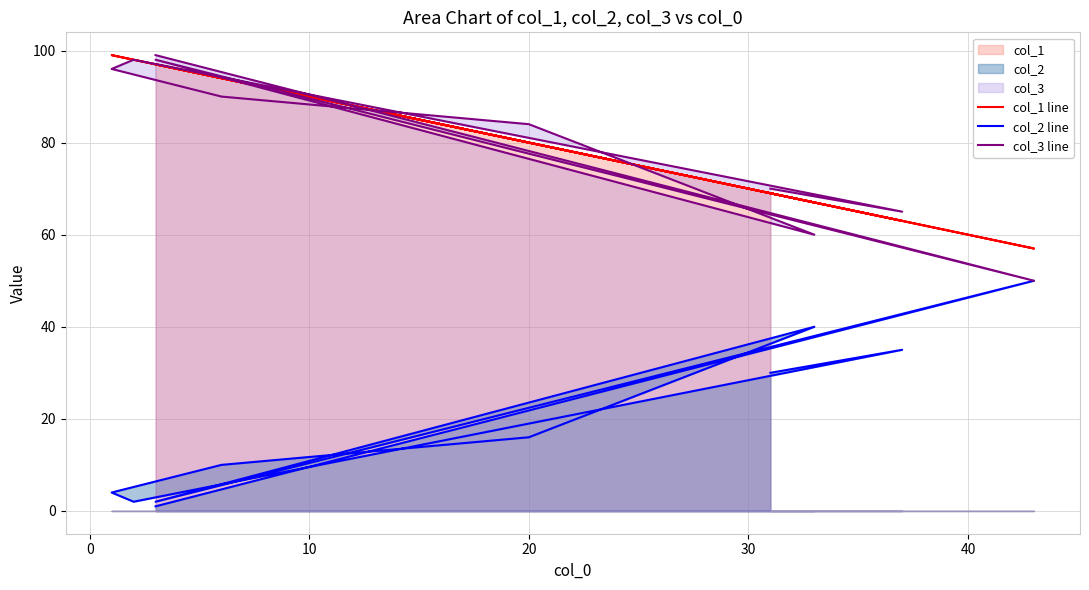

What is the minimum value for col_1 line?

57